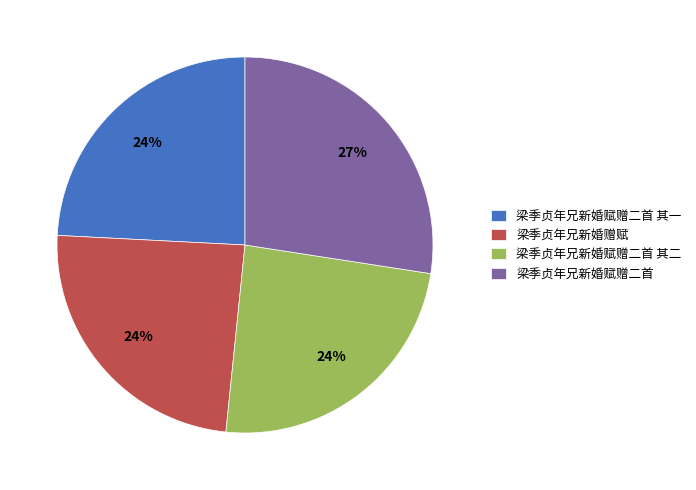

Do 梁季贞年兄新婚赋赠二首 and 梁季贞年兄新婚赠赋 together represent more than half of the pie?

Yes